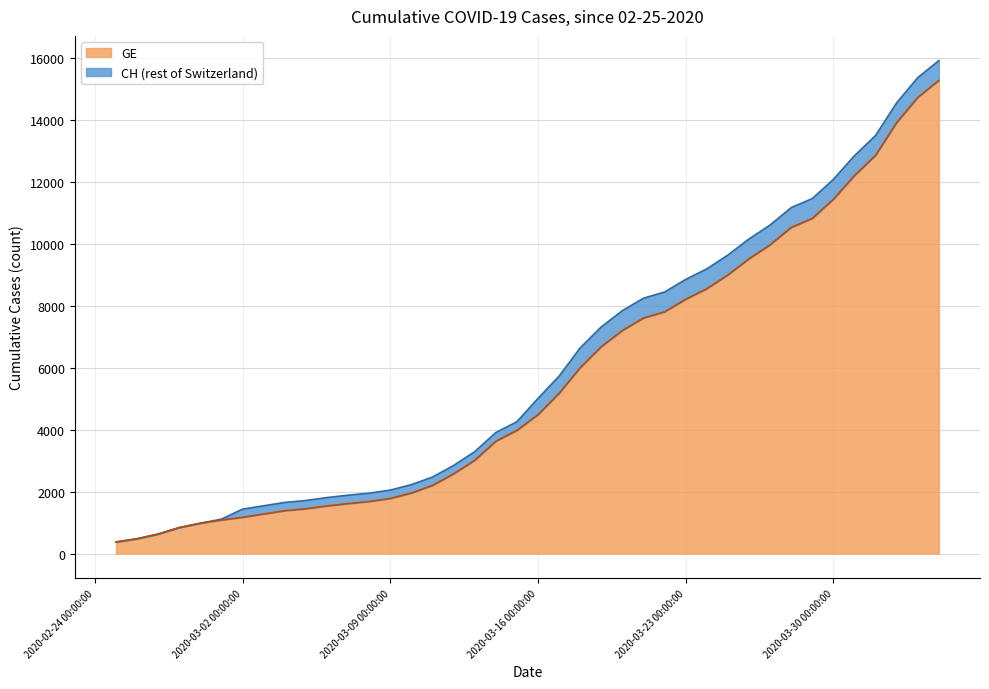

What is the maximum value for GE?

15284